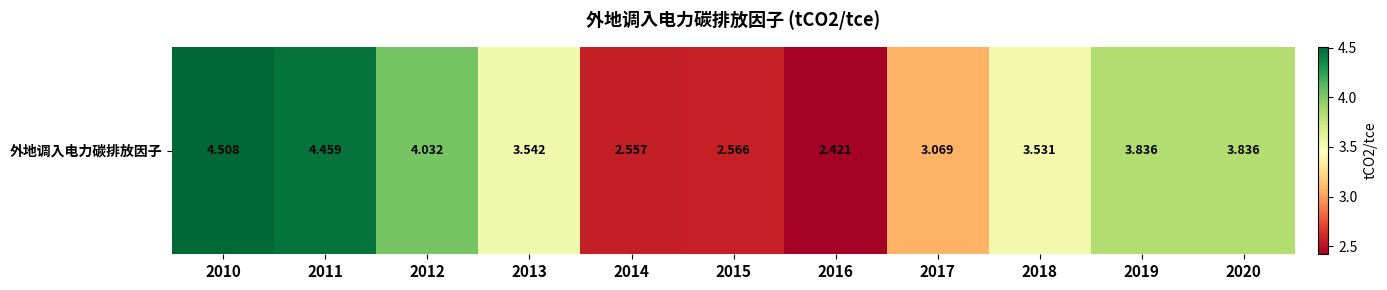

At which label is the value closest to 3?

2017